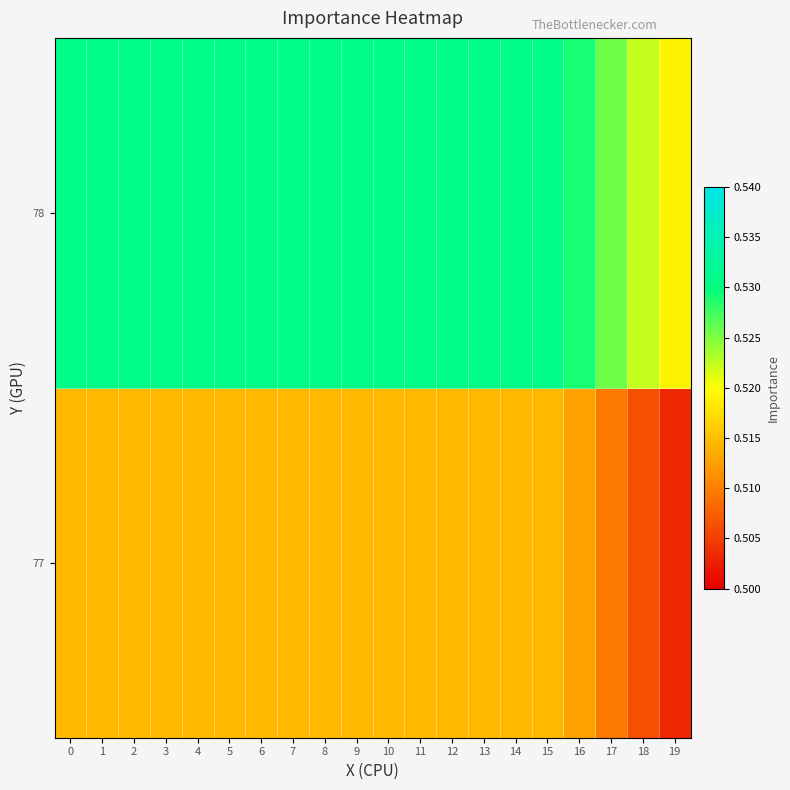

Reading right to left, transcribe all the data shown in this chart.

77: 19=0.5	18=0.5	17=0.5	16=0.5	15=0.5	14=0.5	13=0.5	12=0.5	11=0.5	10=0.5	9=0.5	8=0.5	7=0.5	6=0.5	5=0.5	4=0.5	3=0.5	2=0.5	1=0.5	0=0.5
78: 19=0.5	18=0.5	17=0.5	16=0.5	15=0.5	14=0.5	13=0.5	12=0.5	11=0.5	10=0.5	9=0.5	8=0.5	7=0.5	6=0.5	5=0.5	4=0.5	3=0.5	2=0.5	1=0.5	0=0.5